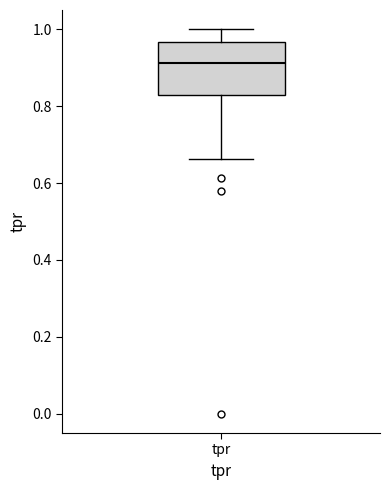

Read this box plot against the y-axis: the position of the median line, the range covered by the box, and the ends of both whiskers. The values are not printed on the chart, so give them approximately, as read against the axis.

median 0.92, box 0.82 to 0.96, whiskers 0.66 to 1.00